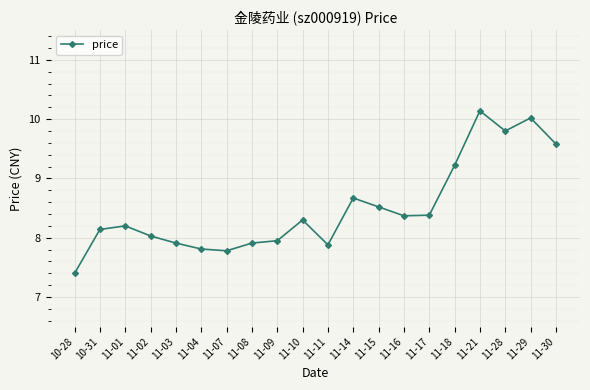

The value at 11-02 is 10.8. True or false?

False